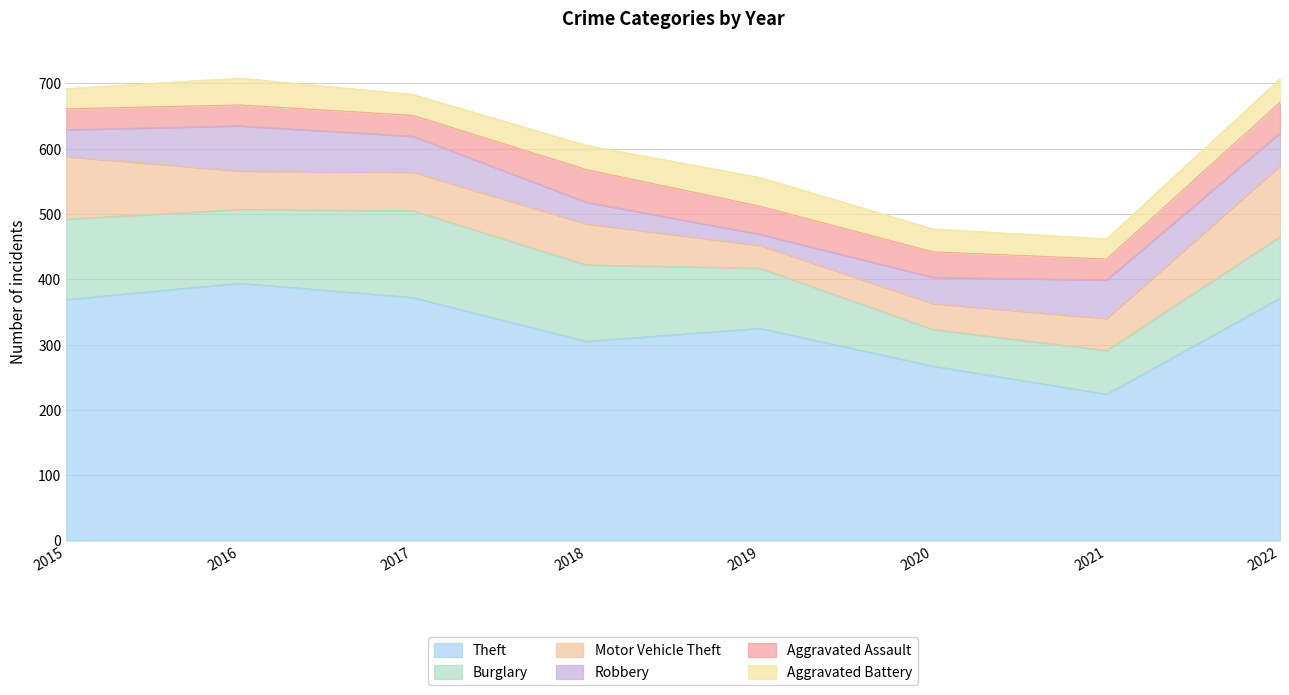

What is the value of the Burglary point at the 4th from the left?

117